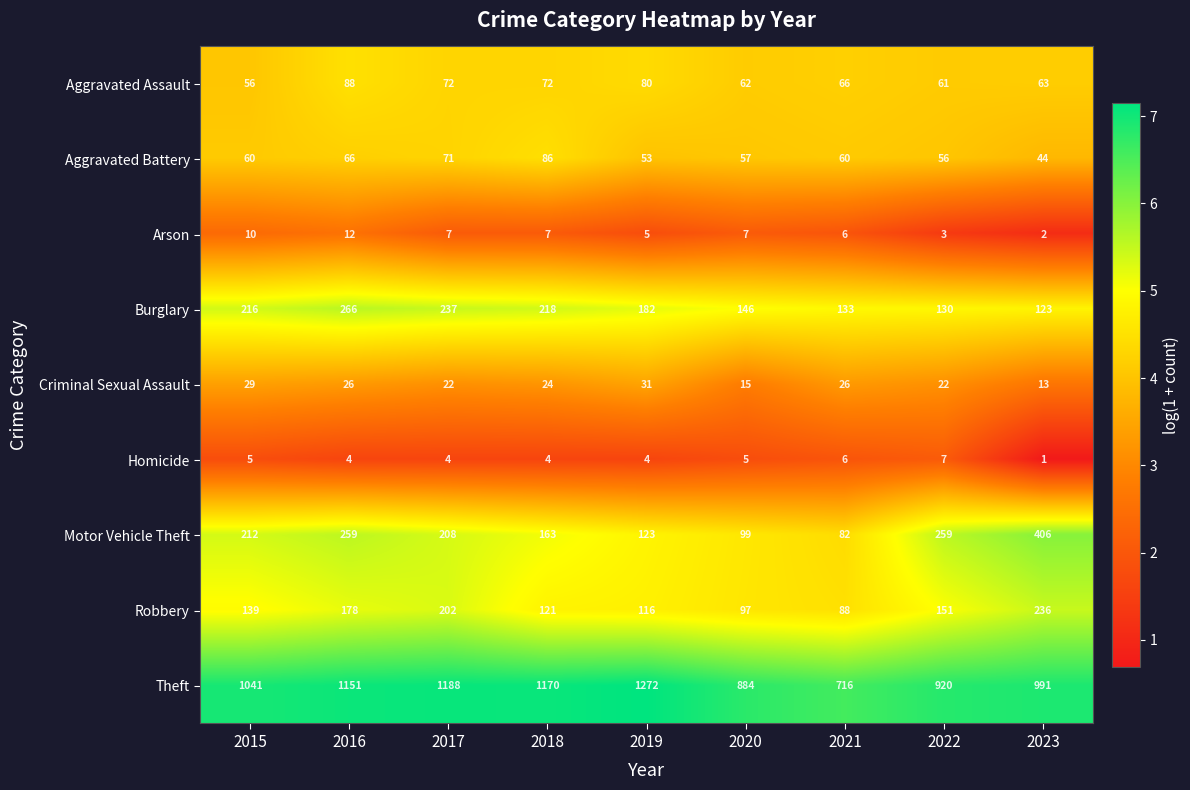

At which category is the sum across all series the highest?

2016